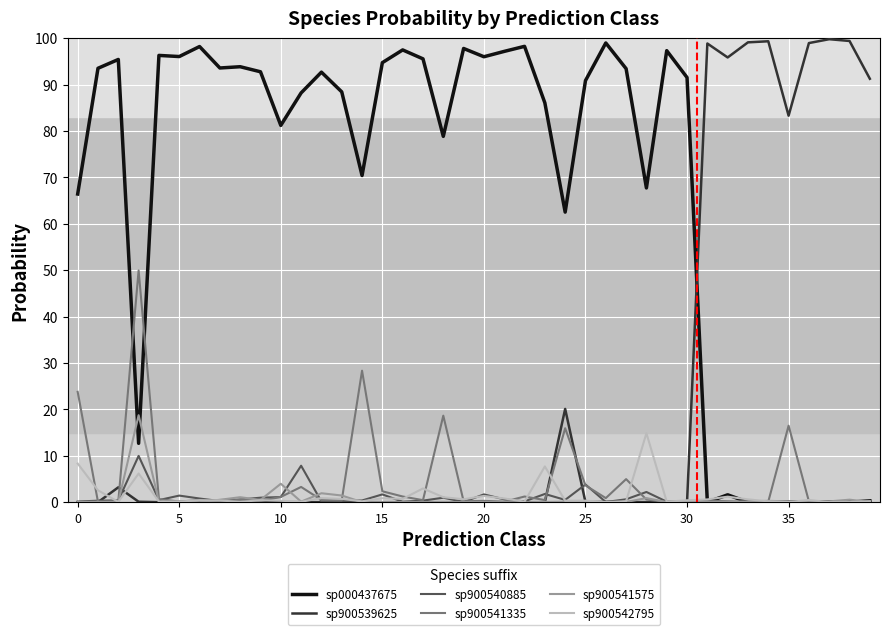

Which series has the largest total across all categories?

sp000437675